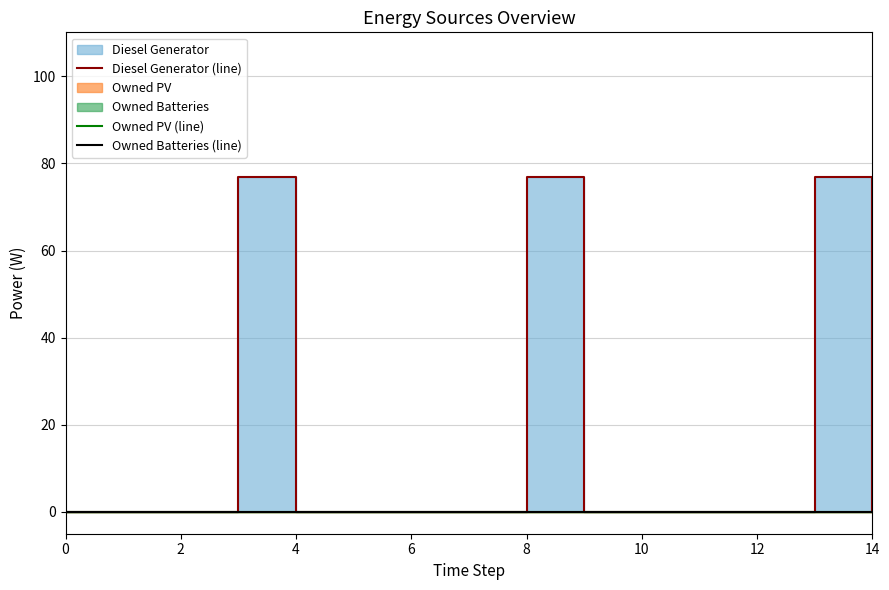

True or false: Diesel Generator (line) has a value of -30 at 10.

False